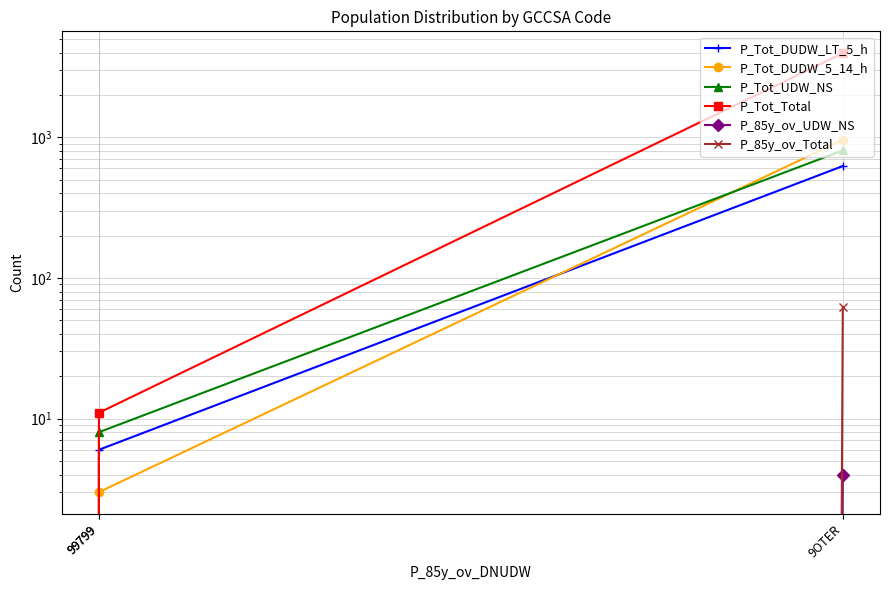

Rank the series by their maximum value, from lowest to highest.

P_85y_ov_UDW_NS, P_85y_ov_Total, P_Tot_DUDW_LT_5_h, P_Tot_UDW_NS, P_Tot_DUDW_5_14_h, P_Tot_Total